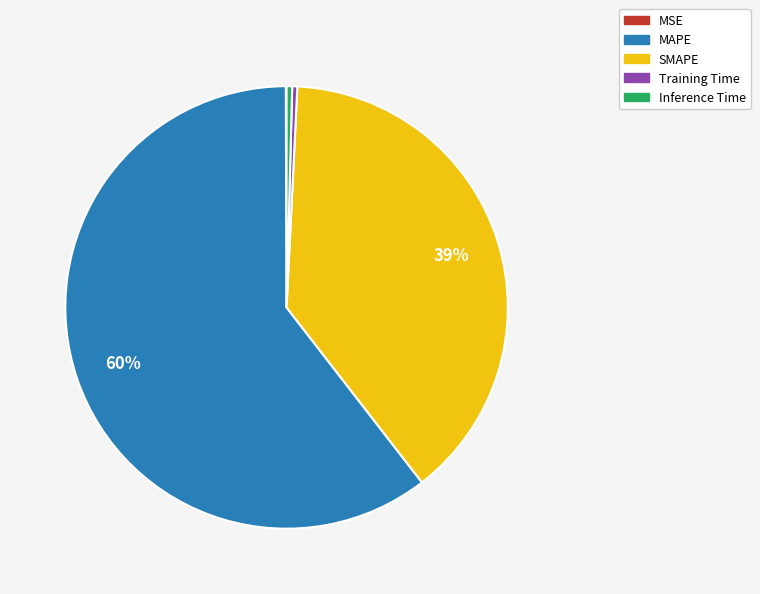

To the nearest percent, what is the average slice percentage?

20%